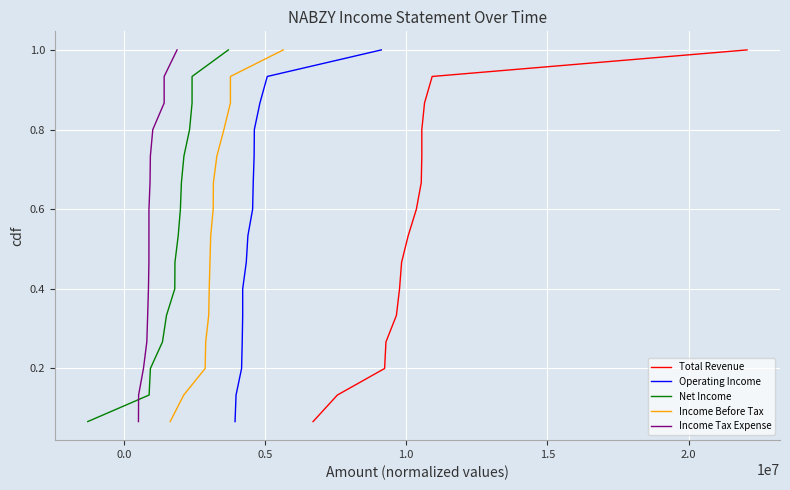

True or false: Income Before Tax has more than 0 interior local peaks.

False